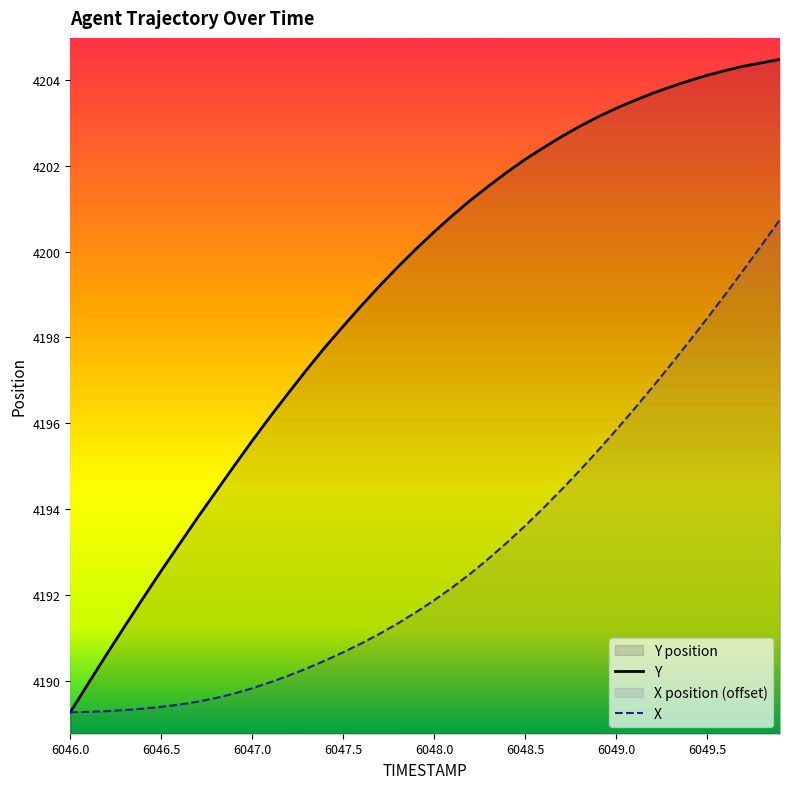

What is the sum of all Y values?

167960.4